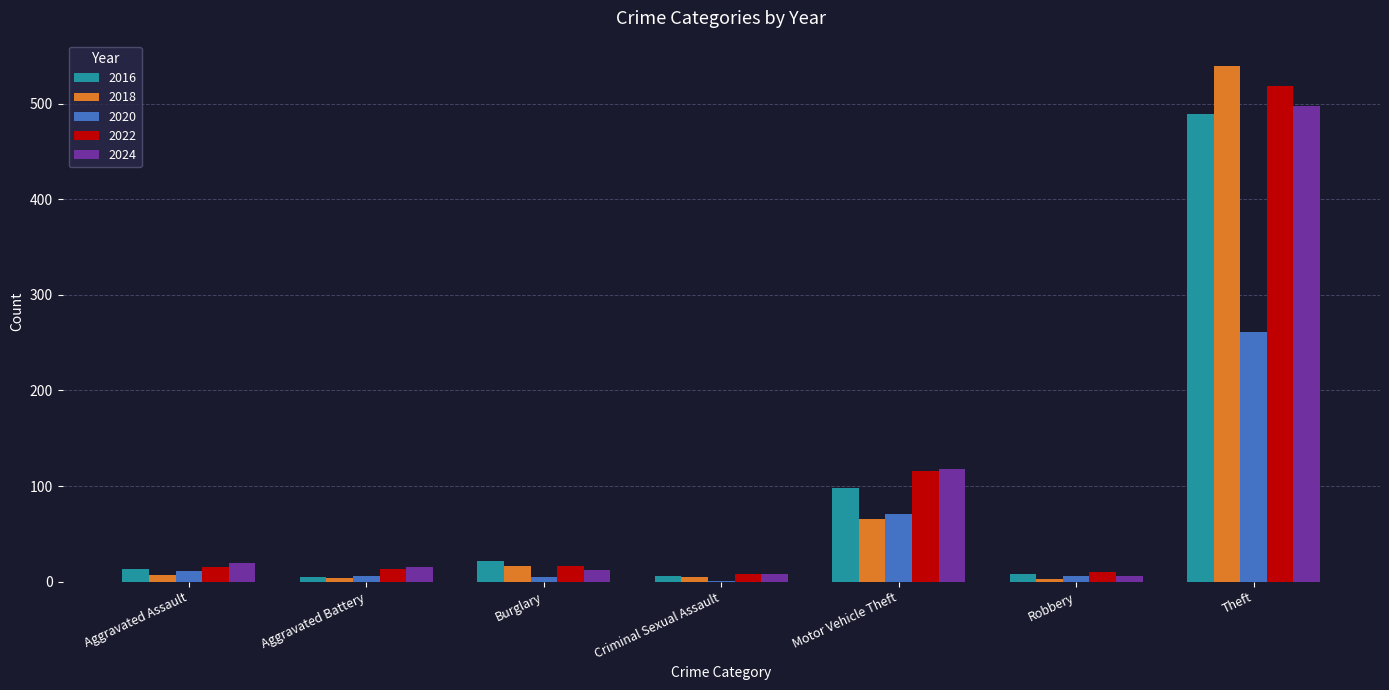

What is the sum of the 2016 values at Theft and Aggravated Assault?

502